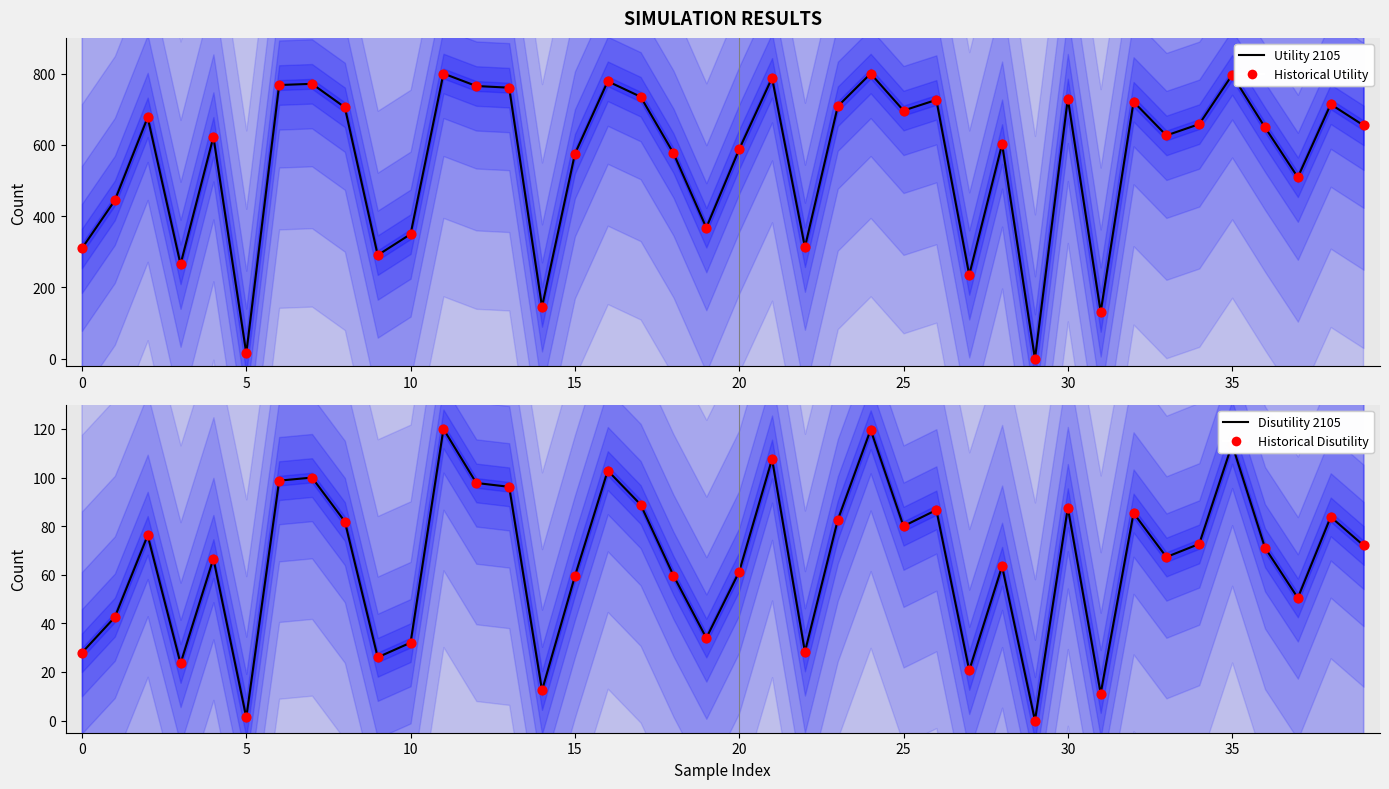

What is the total value across all series at 18?

1272.8